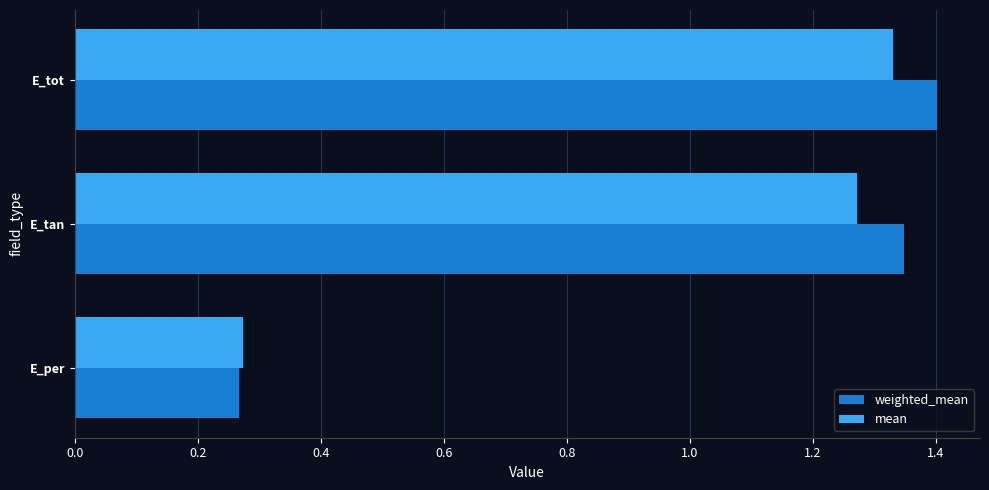

How many weighted_mean values are between 0 and 1?

1